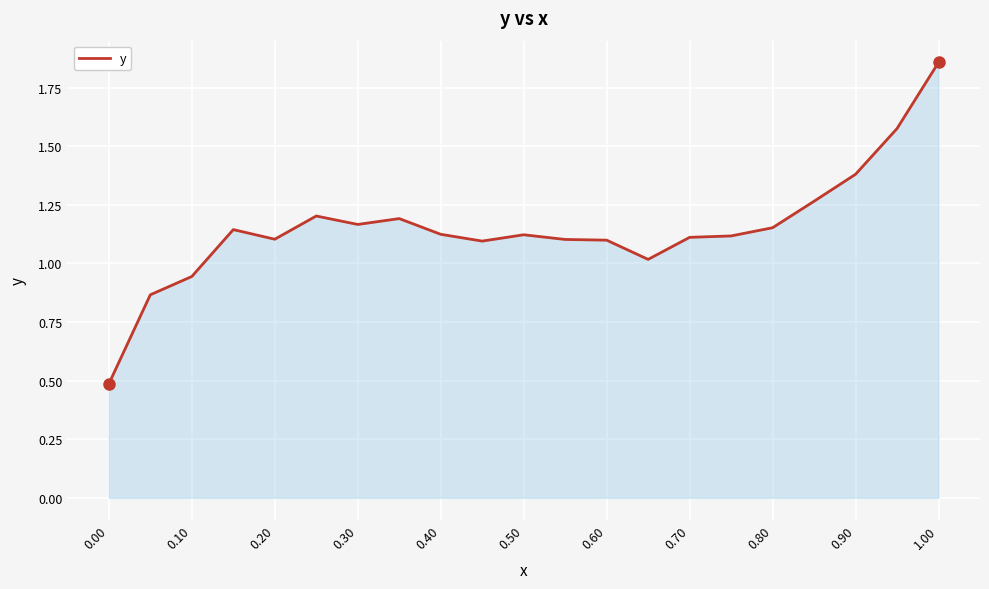

What is the minimum value shown in the chart?

0.5